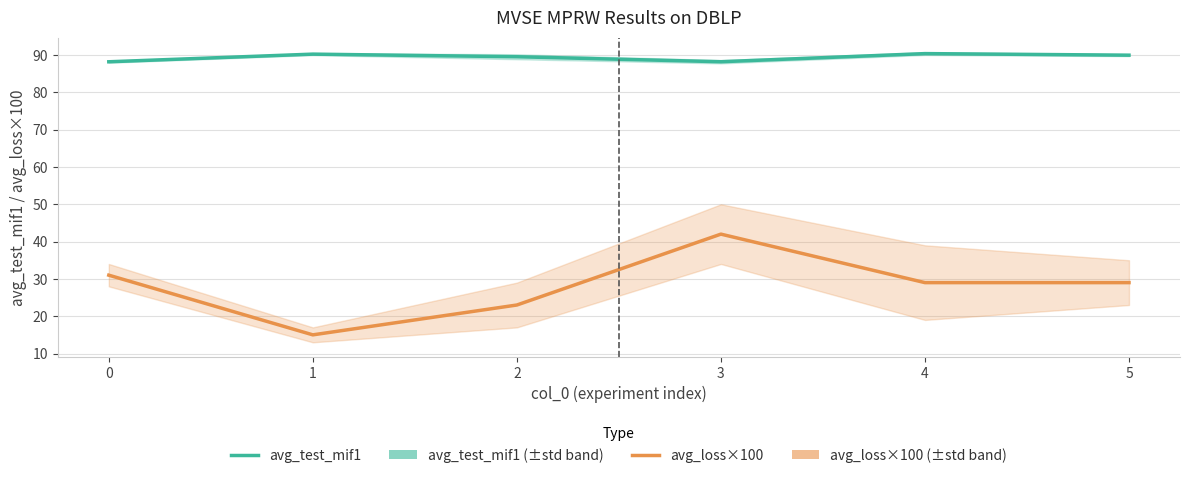

What is the sum of all avg_loss×100 values?

169.0